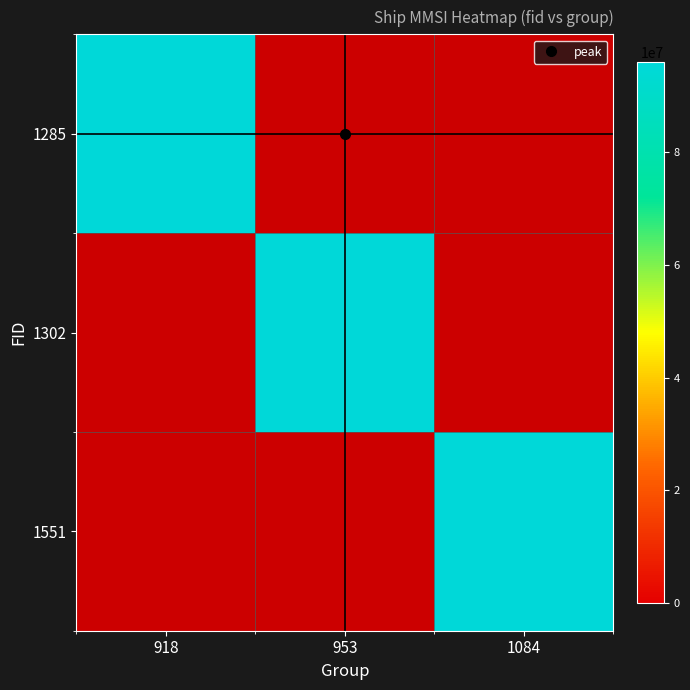

What is the difference between the 1551 values at 953 and 1084?

96000038